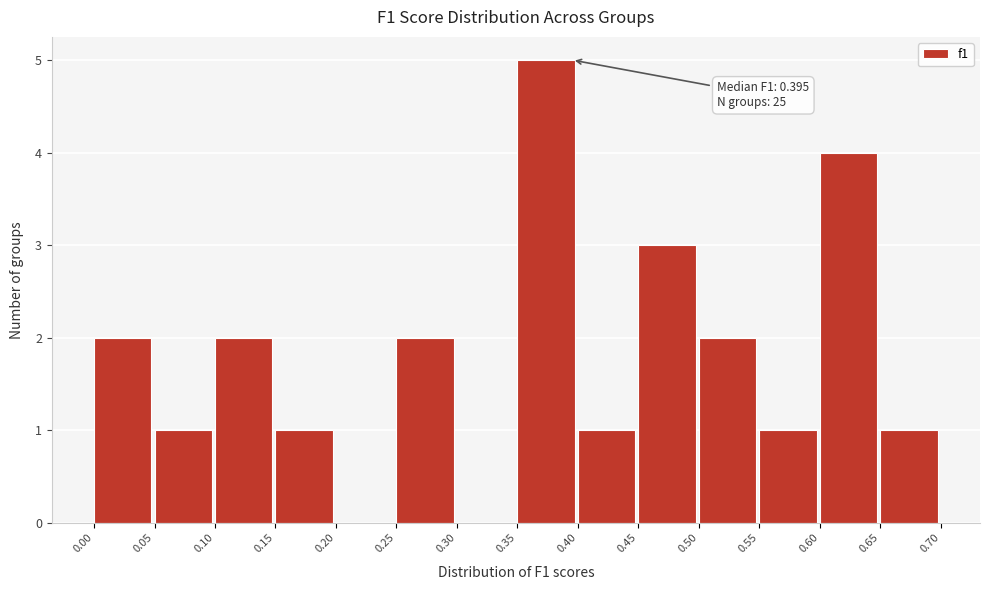

Over which range of the x-axis is the bar tallest?

0.35 to 0.40